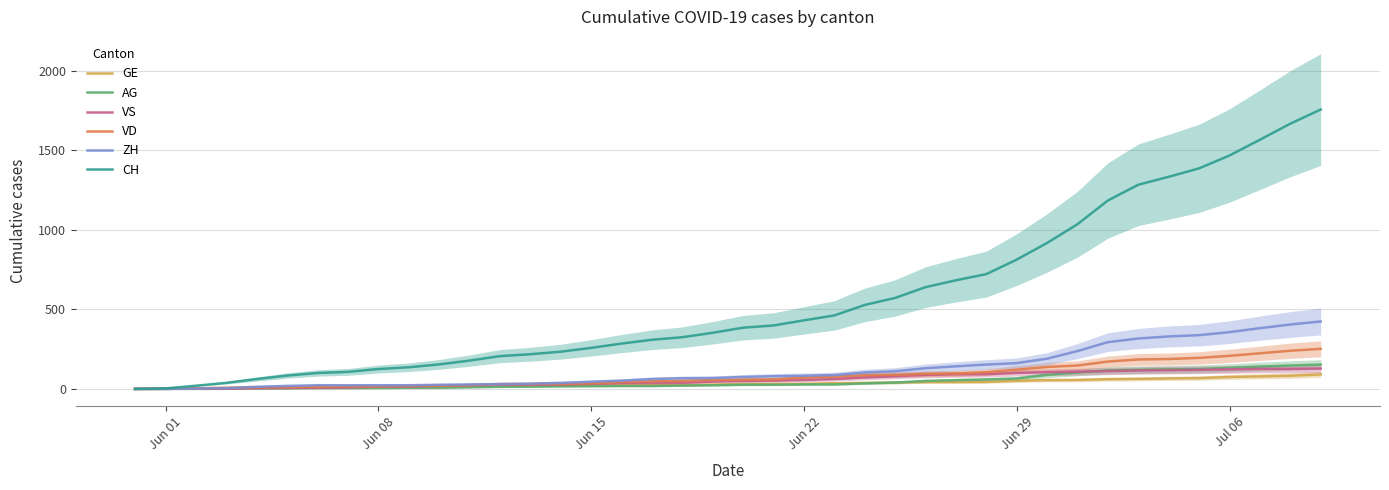

What is the label of the 5th point from the left?

Jun 29